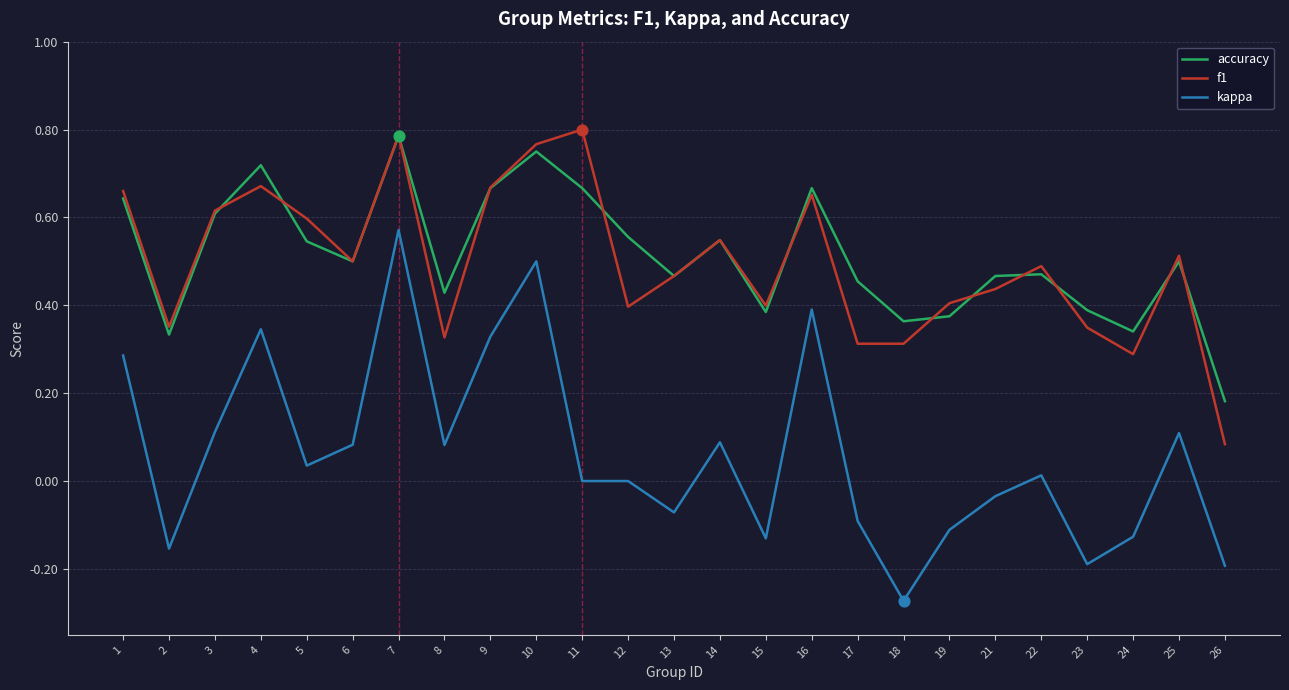

At which category is the sum across all series the highest?

7